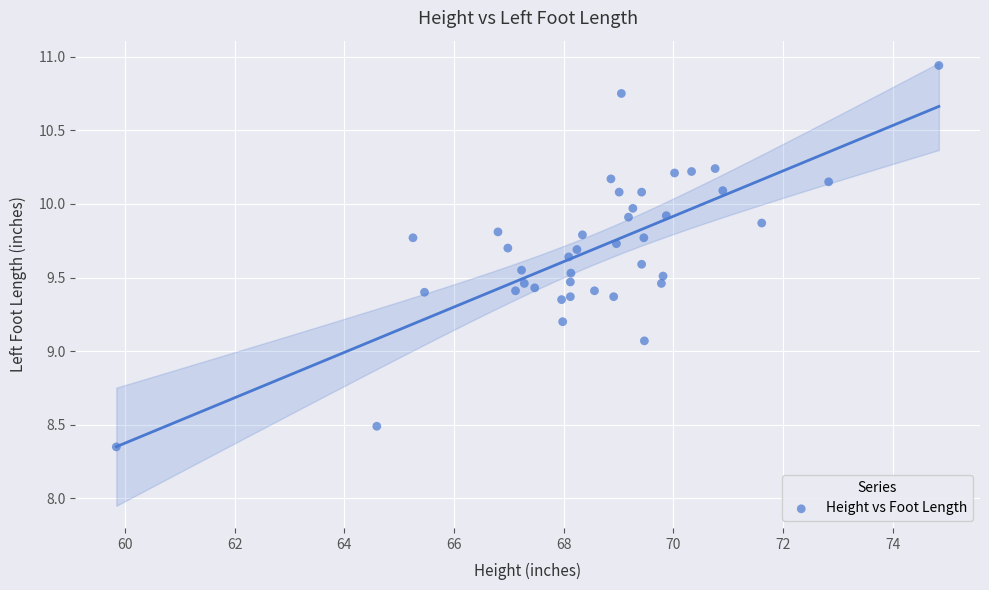

What Y value in the scatter plot is closest to 9?

9.1